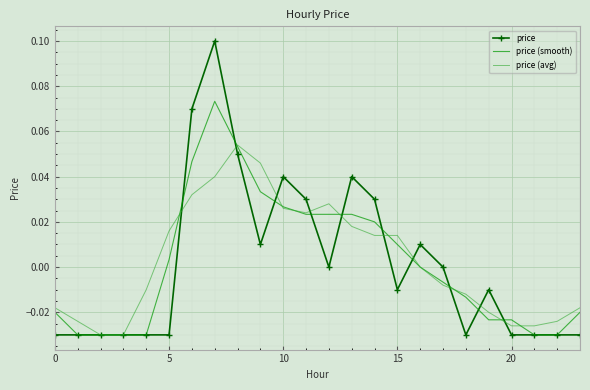

Rank the series by their maximum value, from highest to lowest.

price, price (smooth), price (avg)